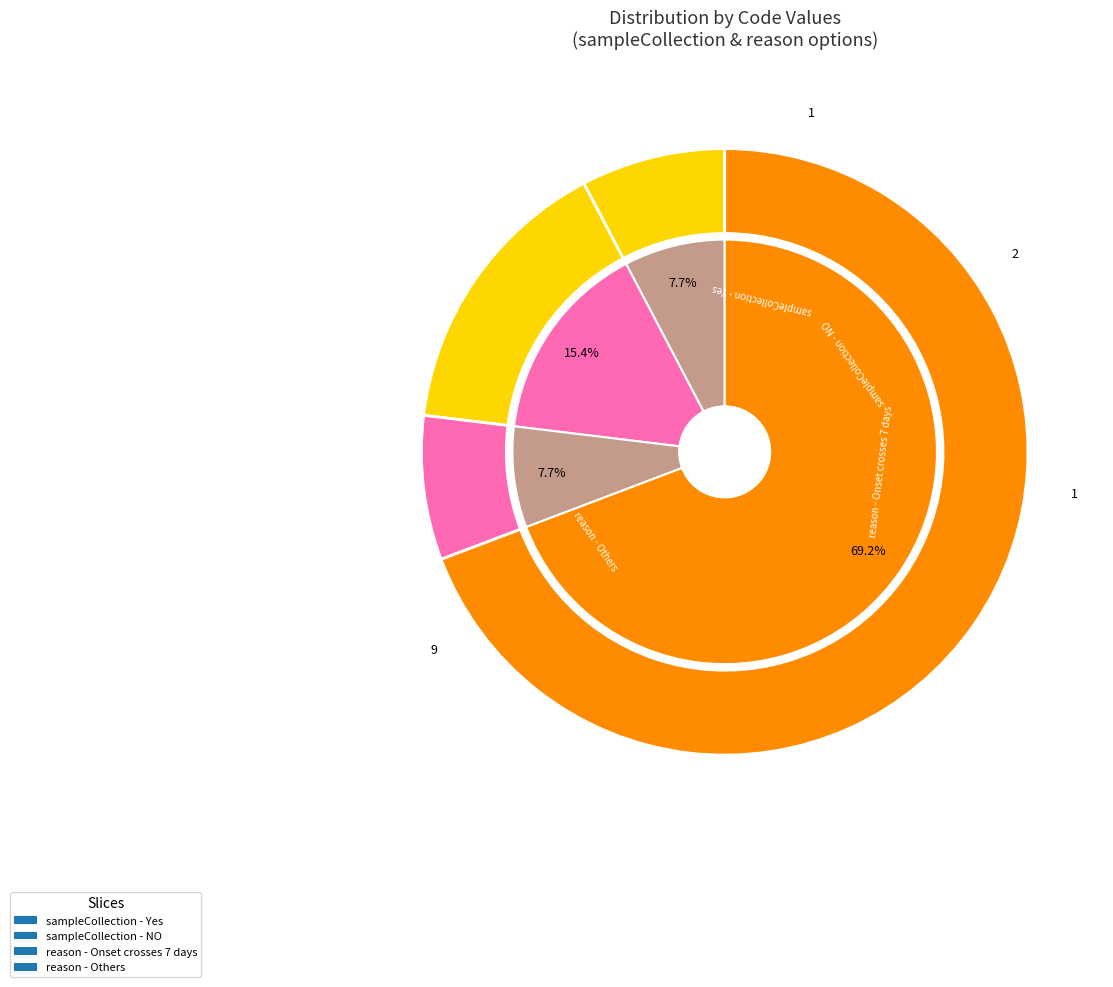

Which category has the smallest portion of the pie?

1